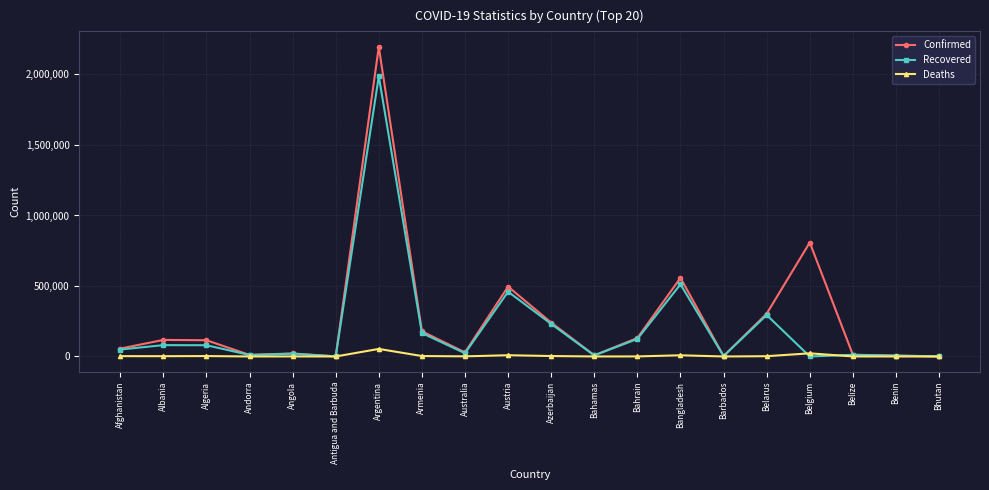

What is the label of the 9th point from the right?

Bahamas